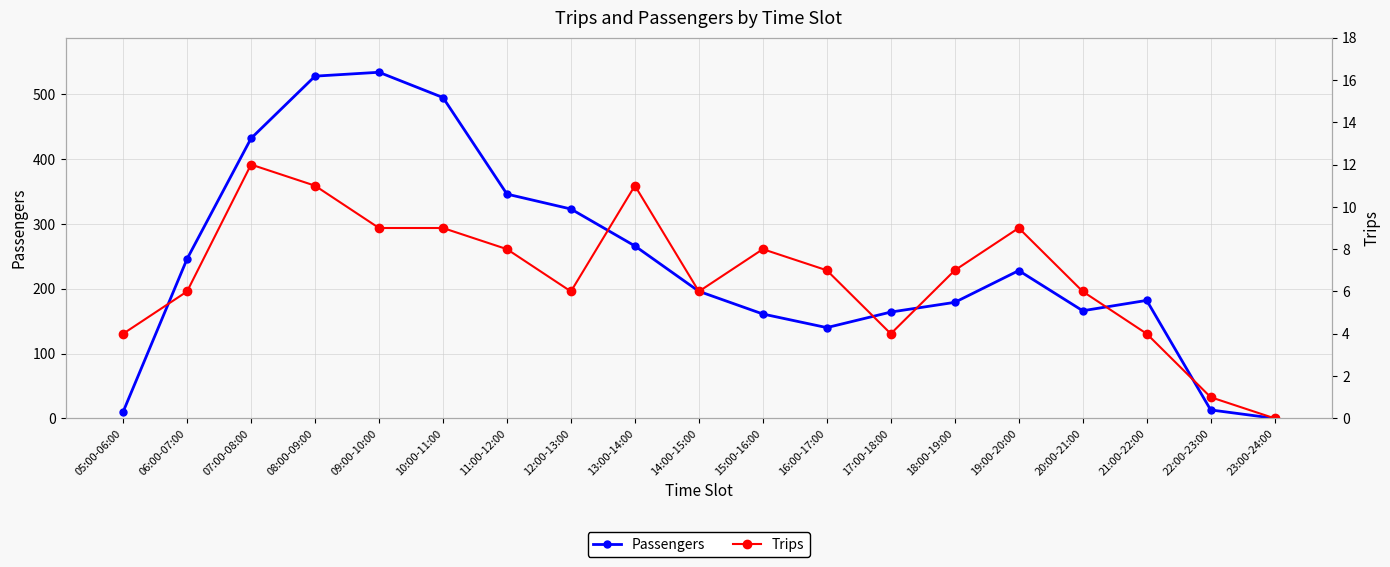

How many values in Trips are above zero?

18